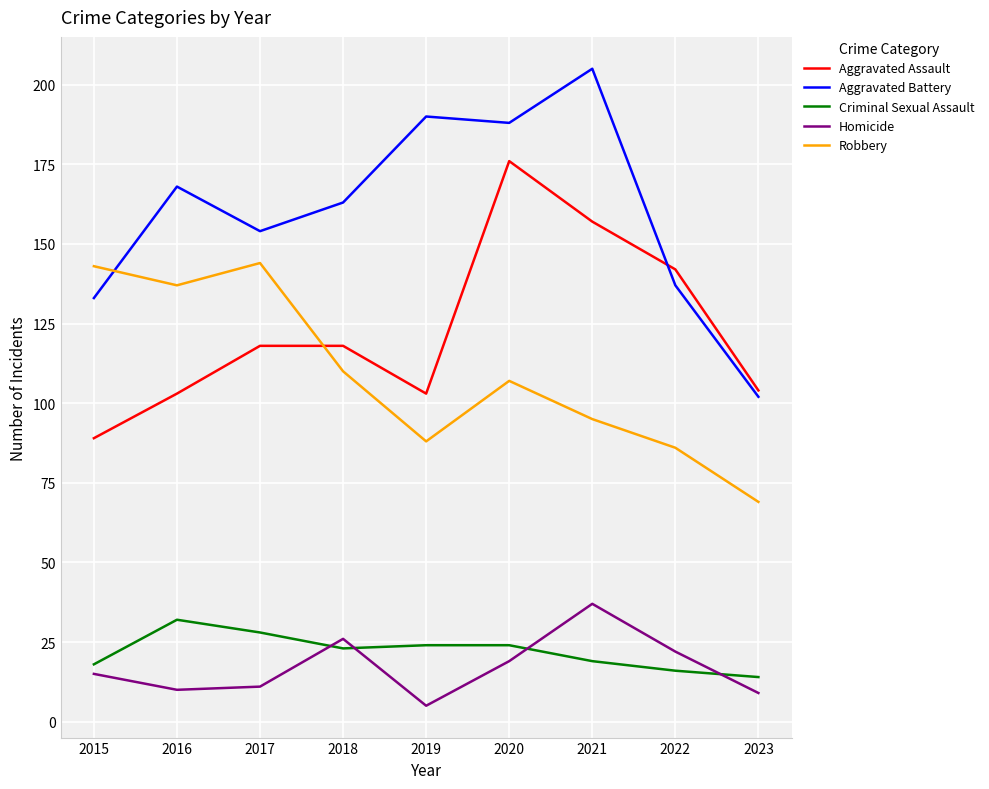

What is the spread (max minus min) of values at 2018?

140